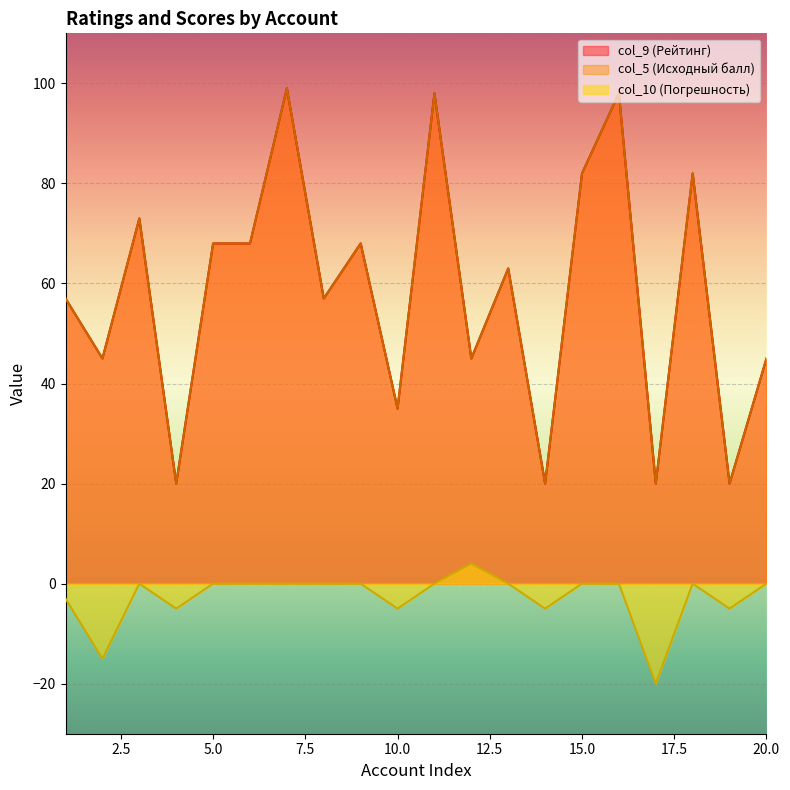

At which category does col_5 reach its first local peak?

3